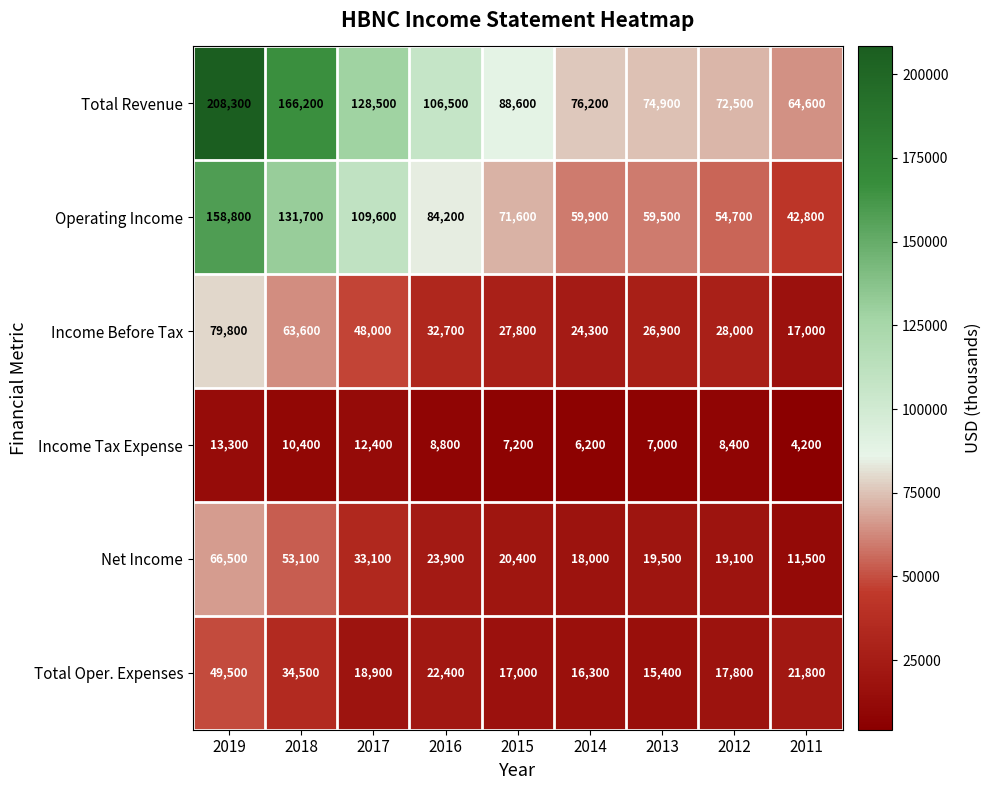

At 2019, list the series in order from largest to smallest.

Total Revenue, Operating Income, Income Before Tax, Net Income, Total Oper. Expenses, Income Tax Expense